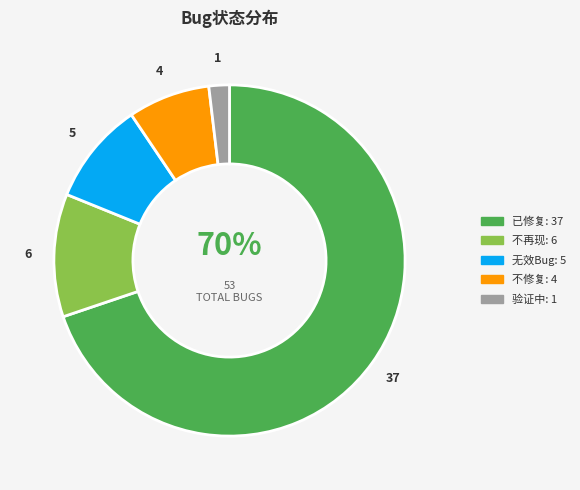

To the nearest percent, what is the difference between the largest and smallest slice percentages?

68%